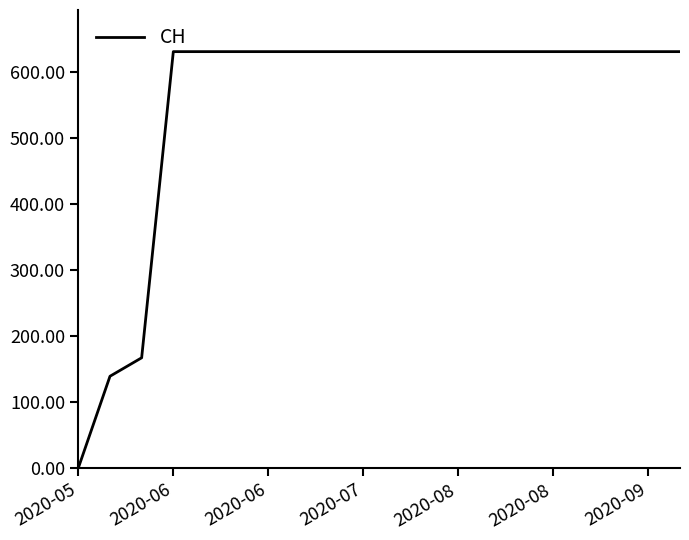

What is the difference between the maximum and minimum values?

631